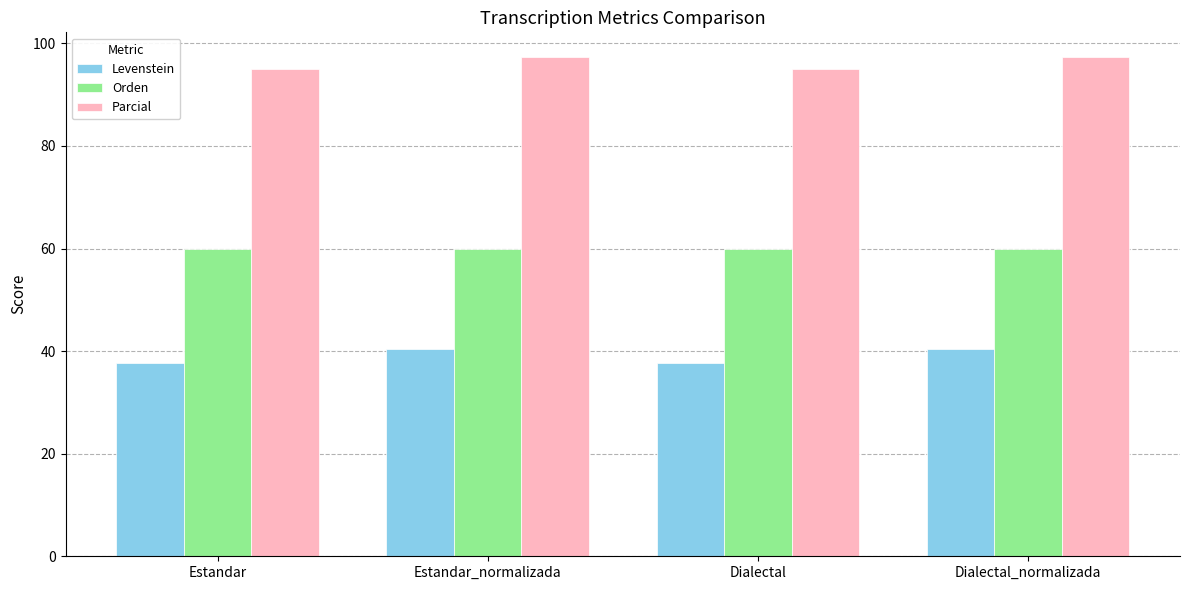

What is the maximum value shown in the chart?

97.3